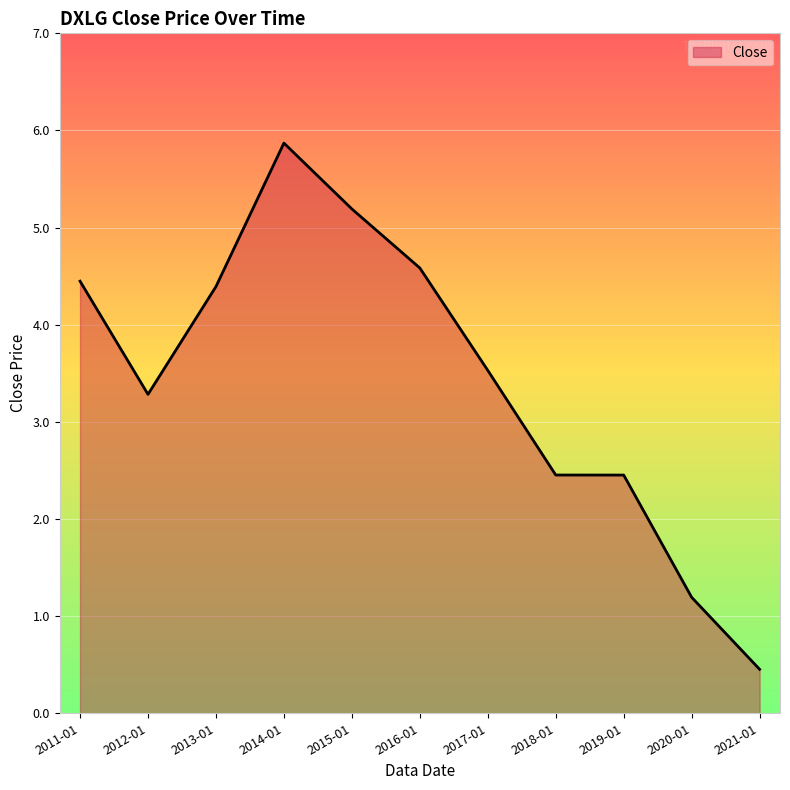

What position from the left is 2018-01?

8